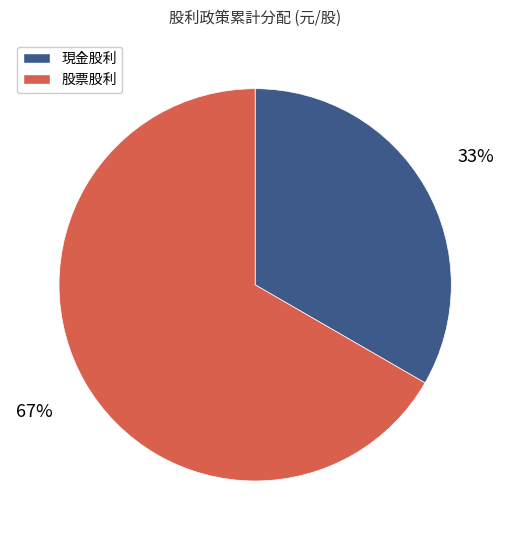

To the nearest percent, what is the average slice percentage?

50%